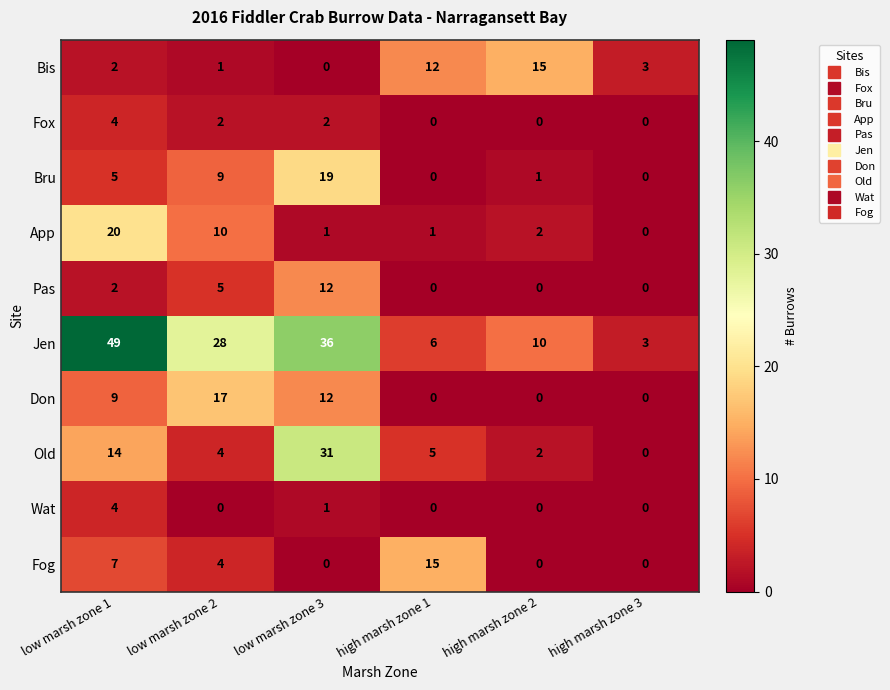

What is the difference between the Wat values at low marsh zone 3 and low marsh zone 1?

3